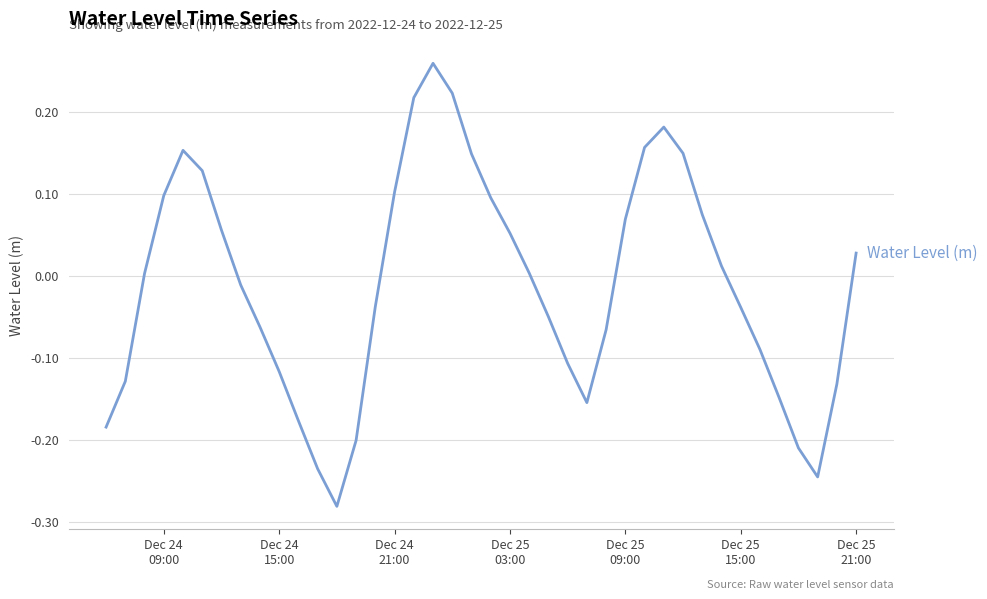

What is the difference between the maximum and minimum values?

0.5